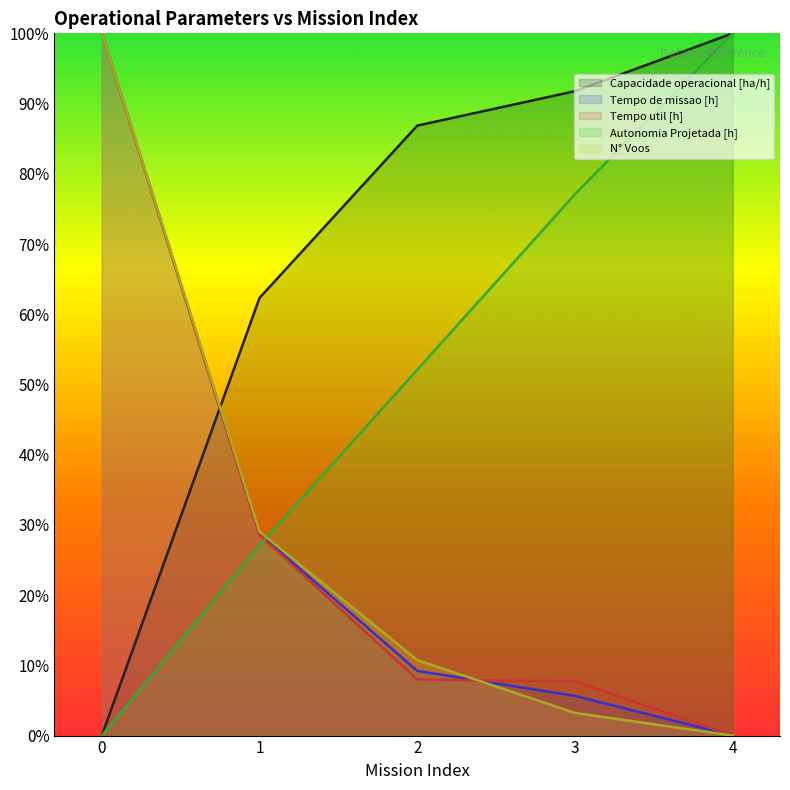

Which series changed the most between 1 and 2?

Autonomia Projetada [h]